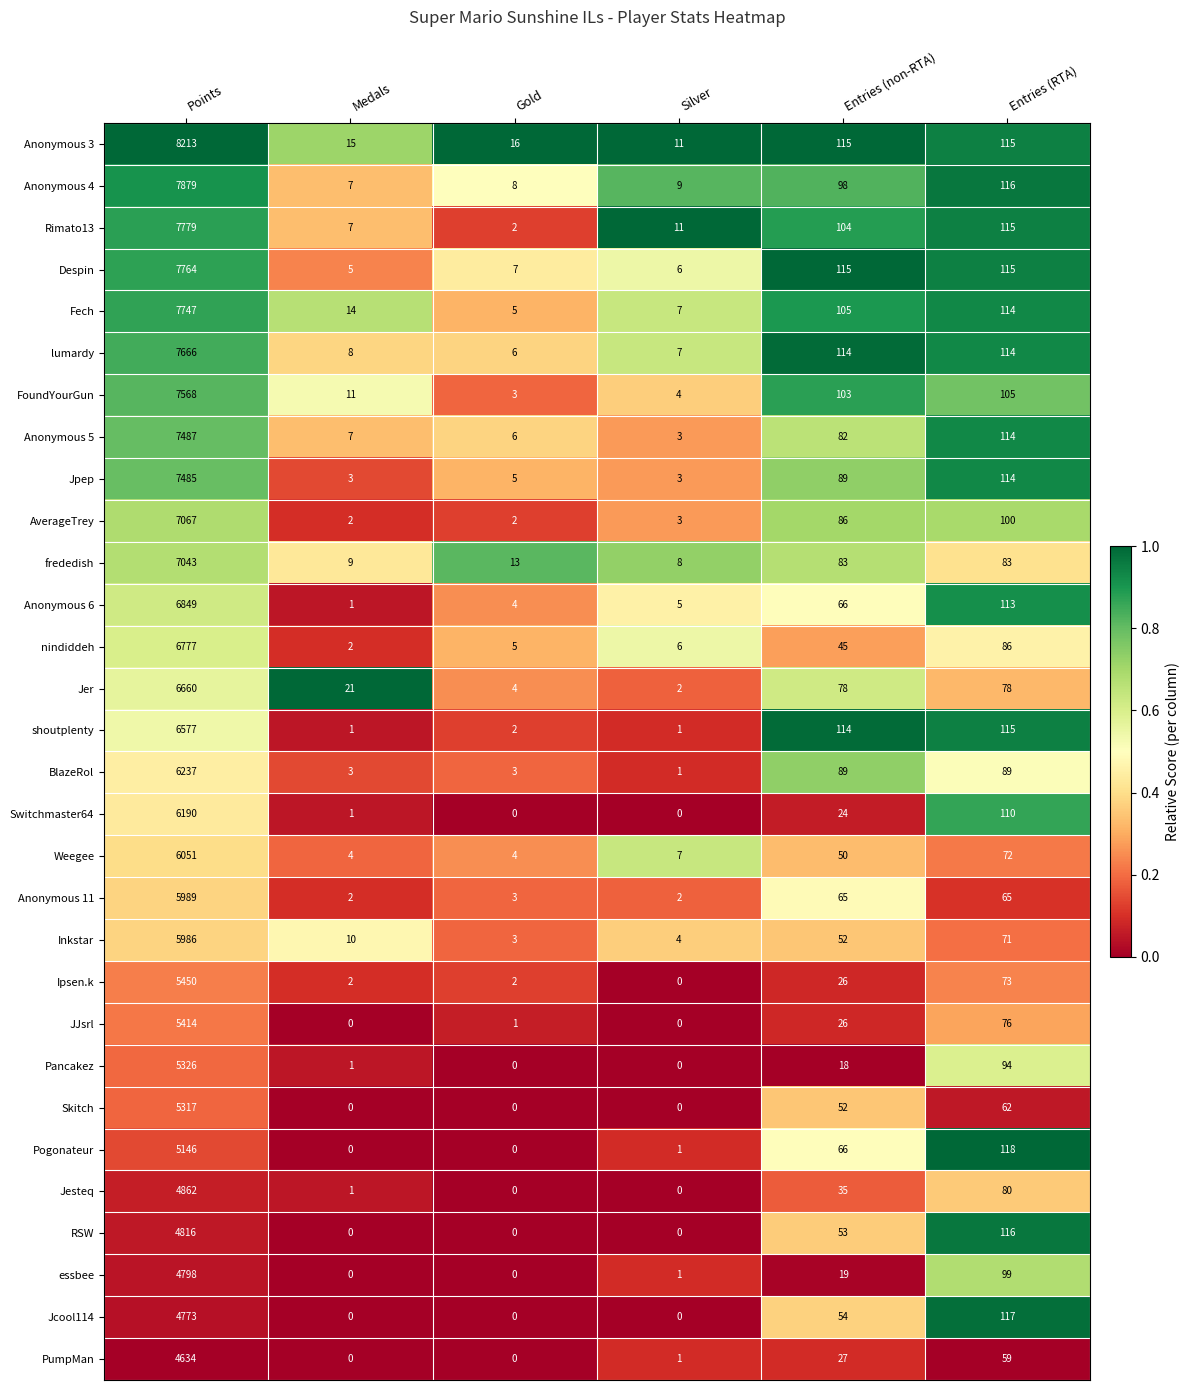

Is the value of Skitch at Gold greater than the value of Anonymous 6 at Points?

No